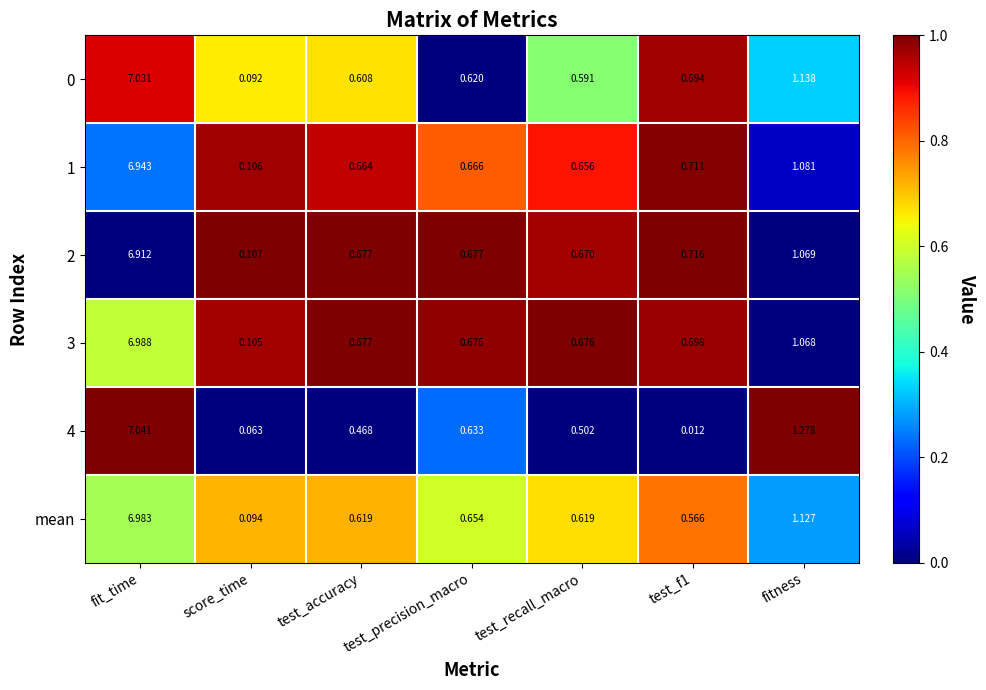

At which label is 4 closest to 3?

fitness